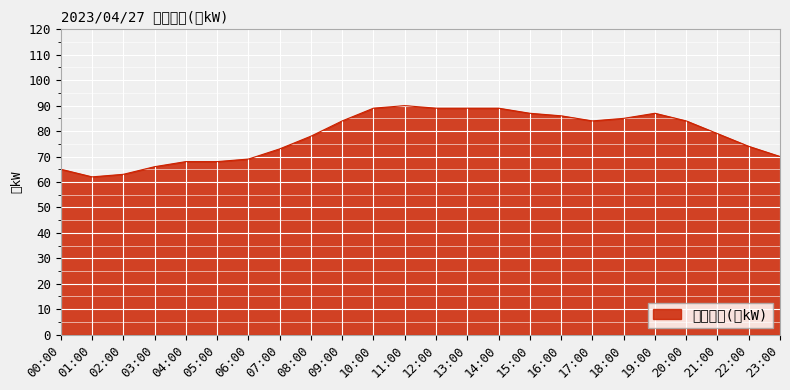

What is the change in value from 18:00 to 20:00?

-1